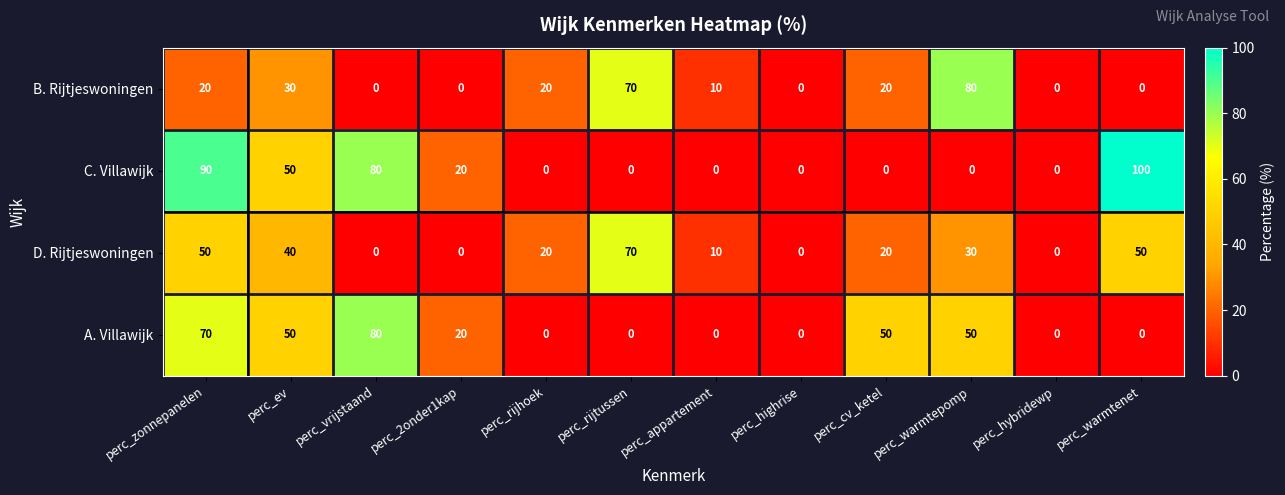

The C. Villawijk series shows -43 at perc_highrise. True or false?

False